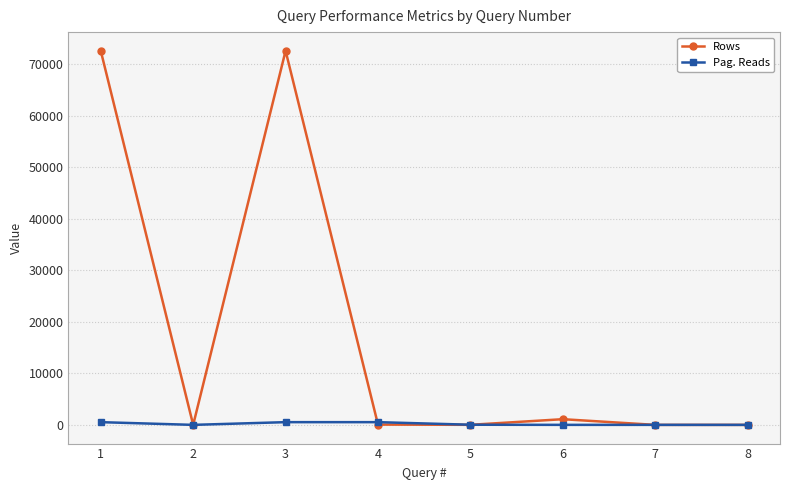

What is the maximum value shown in the chart?

72595